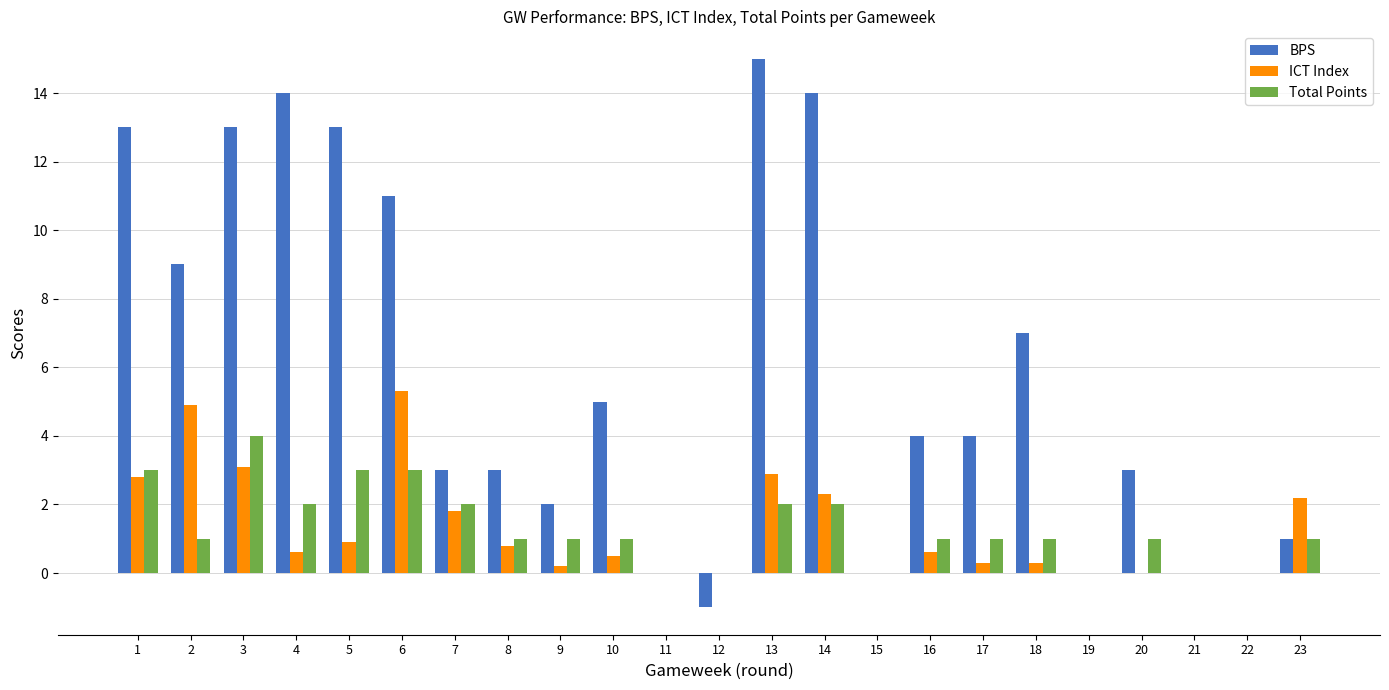

What is the total value across all series at 23?

4.2